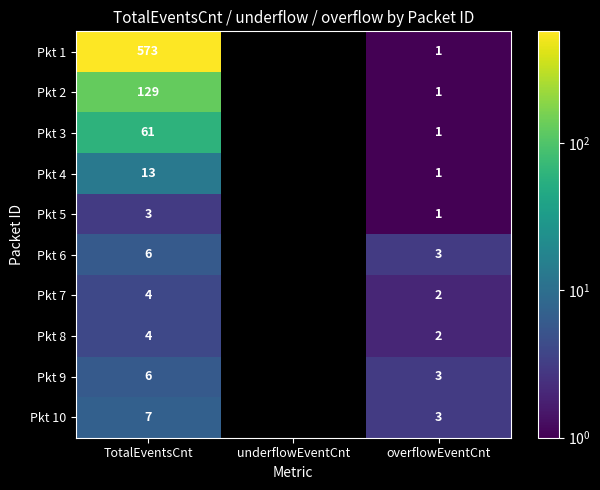

At which category is the sum across all series the highest?

TotalEventsCnt